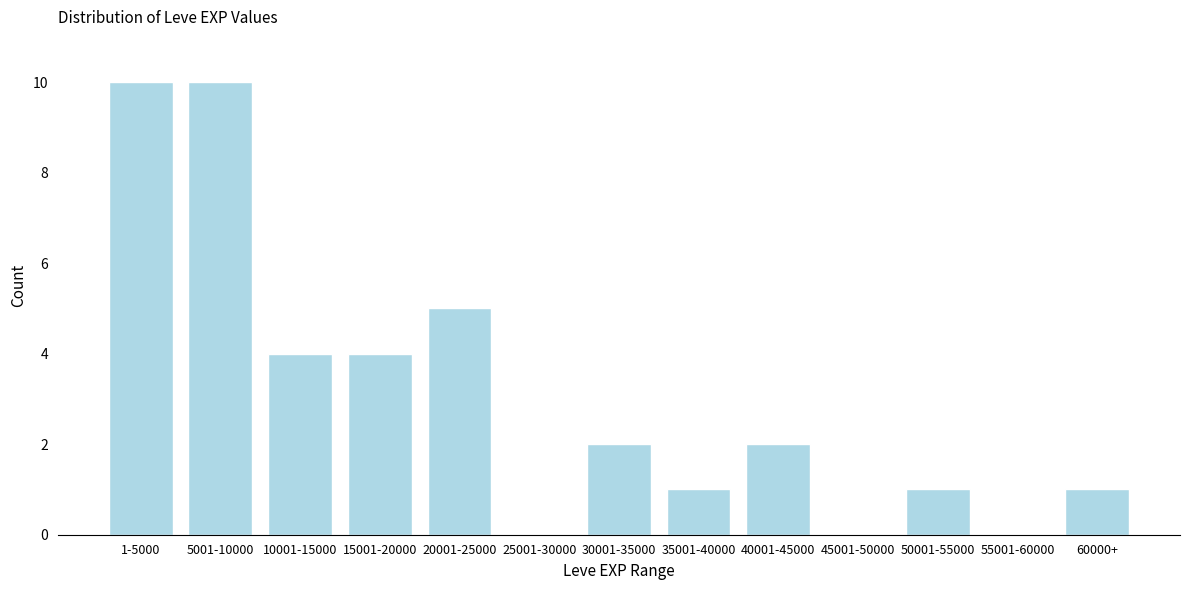

Reading right to left, list all the values displayed in this chart.

60000+=1	55001-60000=0	50001-55000=1	45001-50000=0	40001-45000=2	35001-40000=1	30001-35000=2	25001-30000=0	20001-25000=5	15001-20000=4	10001-15000=4	5001-10000=10	1-5000=10